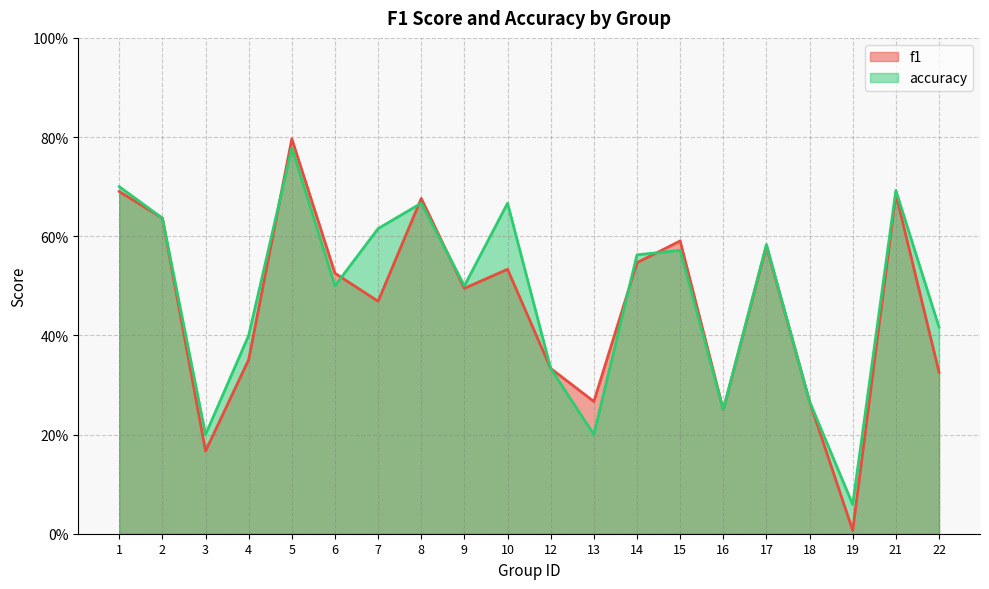

Reading right to left, list all the values displayed in this chart.

f1: 22=0.3	21=0.7	19=0.0	18=0.3	17=0.6	16=0.2	15=0.6	14=0.5	13=0.3	12=0.3	10=0.5	9=0.5	8=0.7	7=0.5	6=0.5	5=0.8	4=0.4	3=0.2	2=0.6	1=0.7
accuracy: 22=0.4	21=0.7	19=0.1	18=0.3	17=0.6	16=0.2	15=0.6	14=0.6	13=0.2	12=0.3	10=0.7	9=0.5	8=0.7	7=0.6	6=0.5	5=0.8	4=0.4	3=0.2	2=0.6	1=0.7